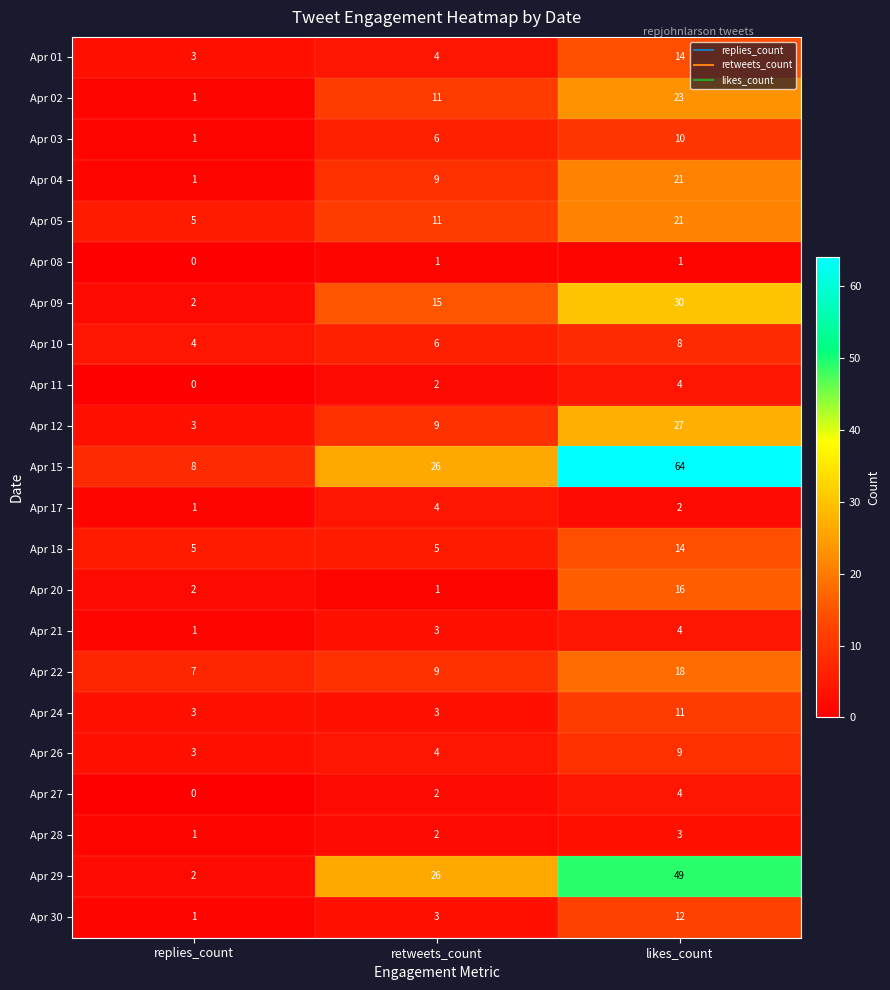

Count the Apr 02 values in the range 1 to 23.

3